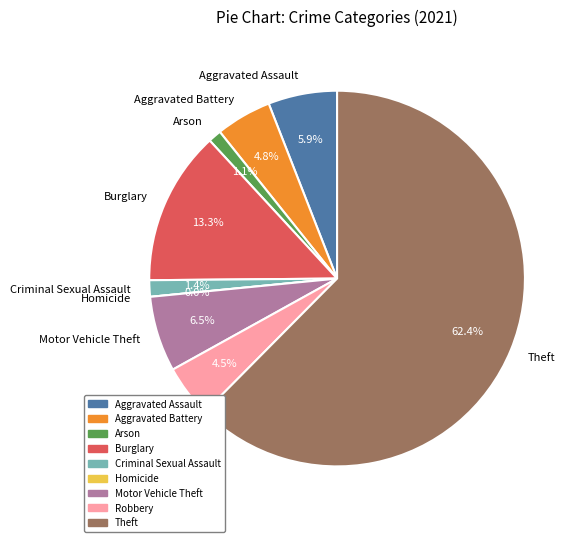

How many slices are in this pie chart?

9